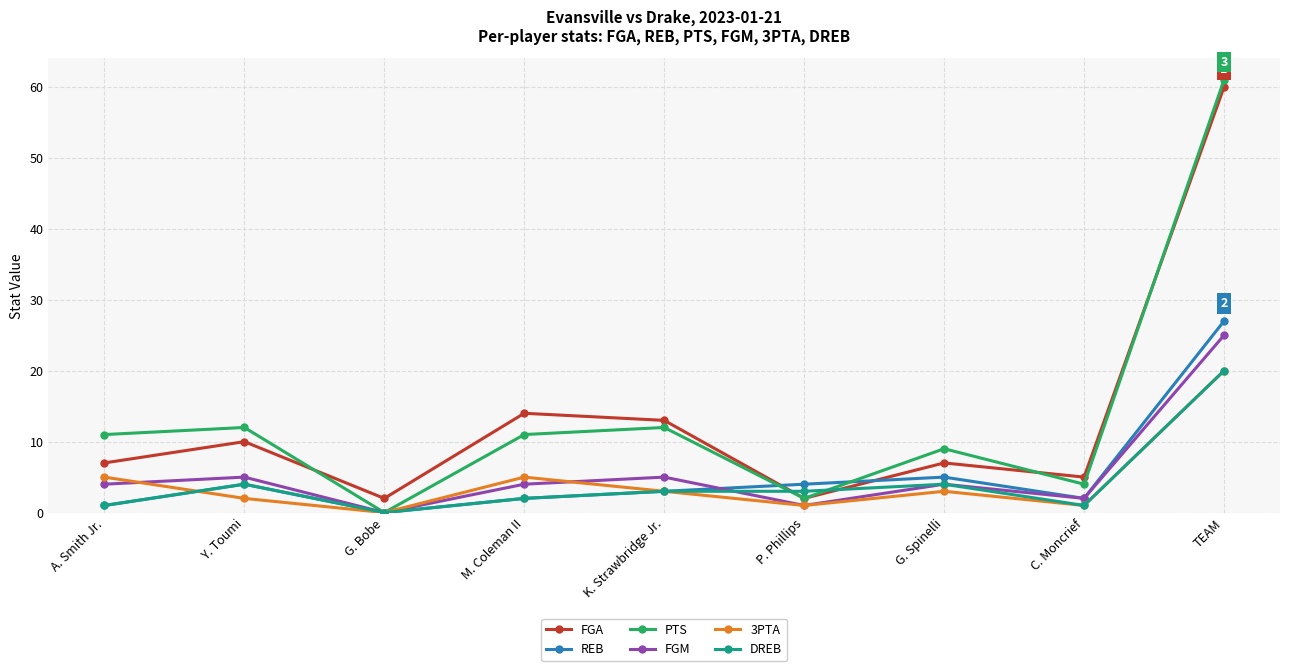

True or false: REB has more than 1 points higher than both neighbors.

True